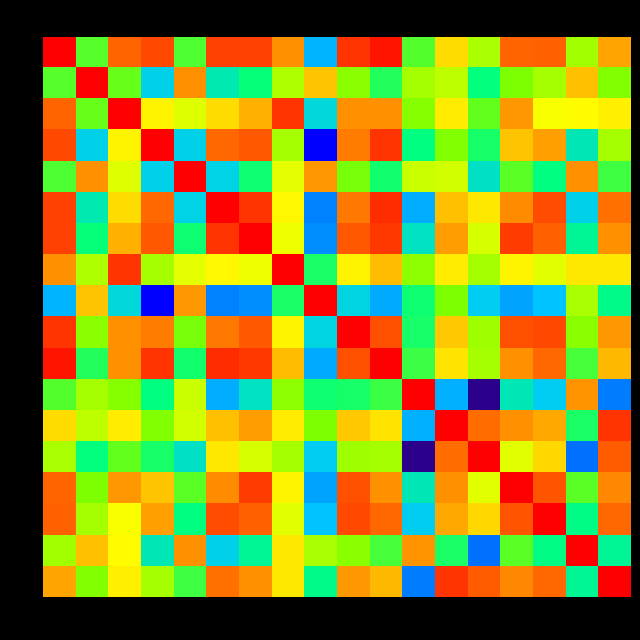

What is the minimum value shown in the chart?

0.2